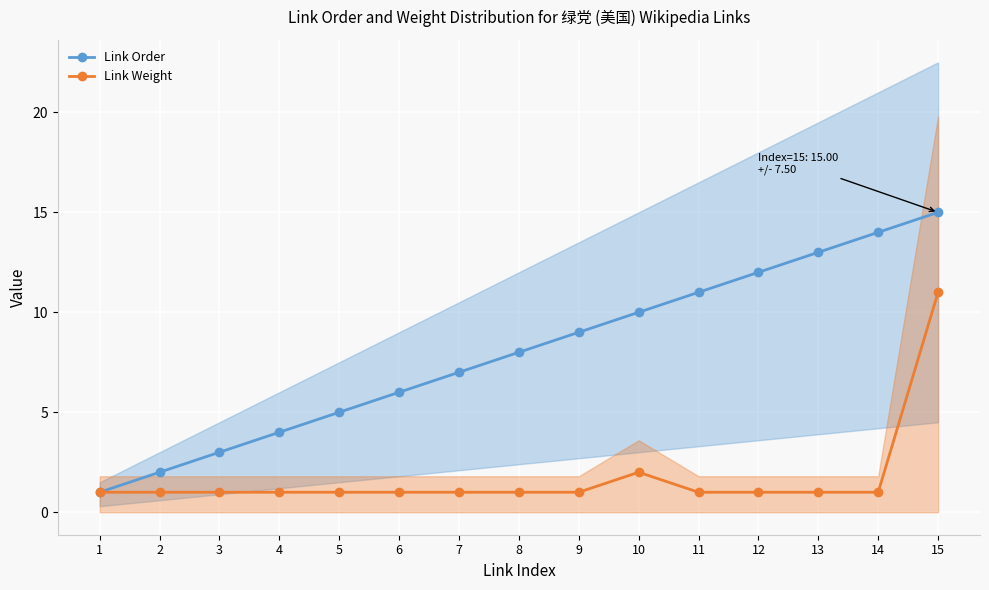

Where is Link Weight nearest to the value 6?

10